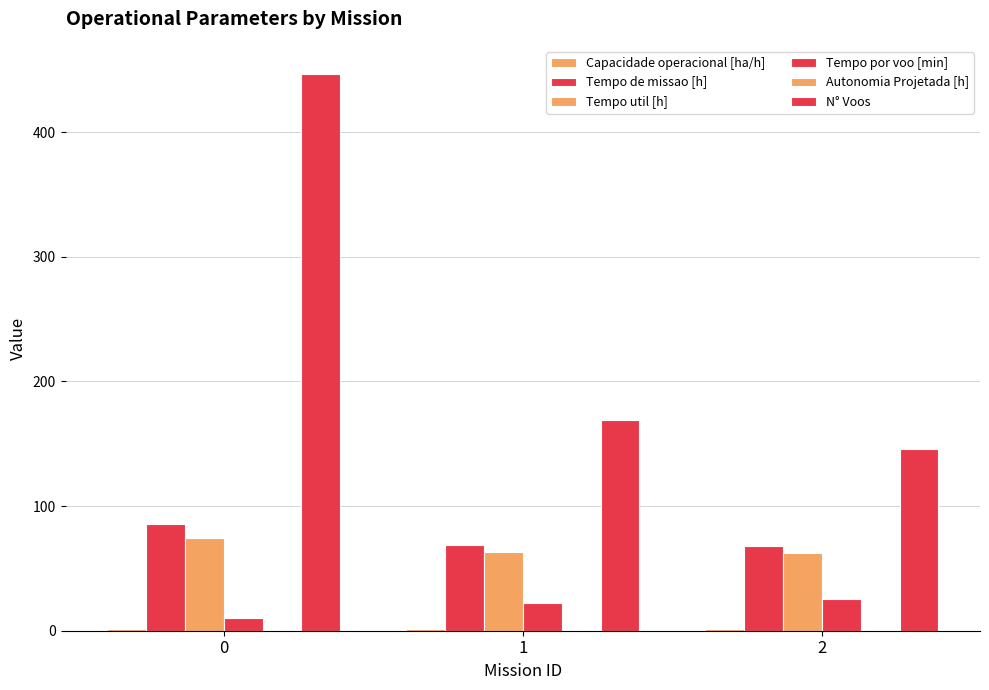

What is the total value across all series at 1?

325.8